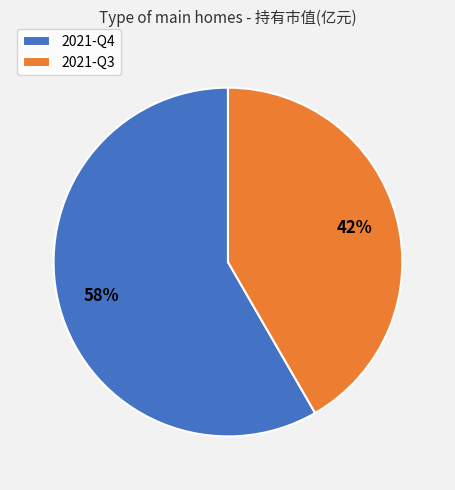

Rank the categories by value from highest to lowest.

2021-Q4, 2021-Q3